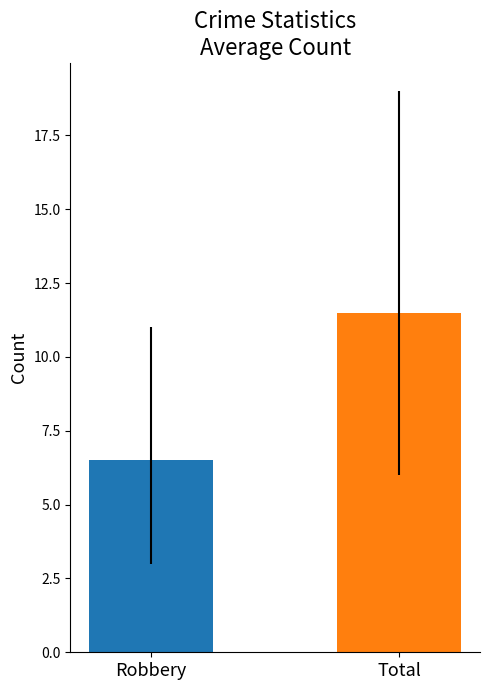

What is the smallest value displayed?

6.5